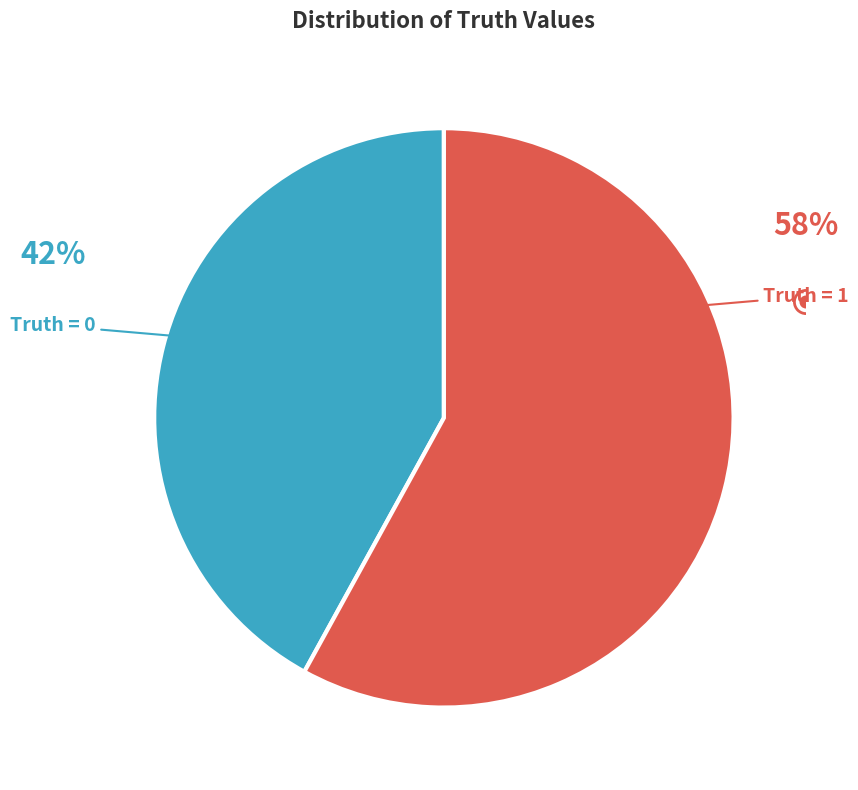

To the nearest percent, what percentage of the pie is Truth = 1?

58%